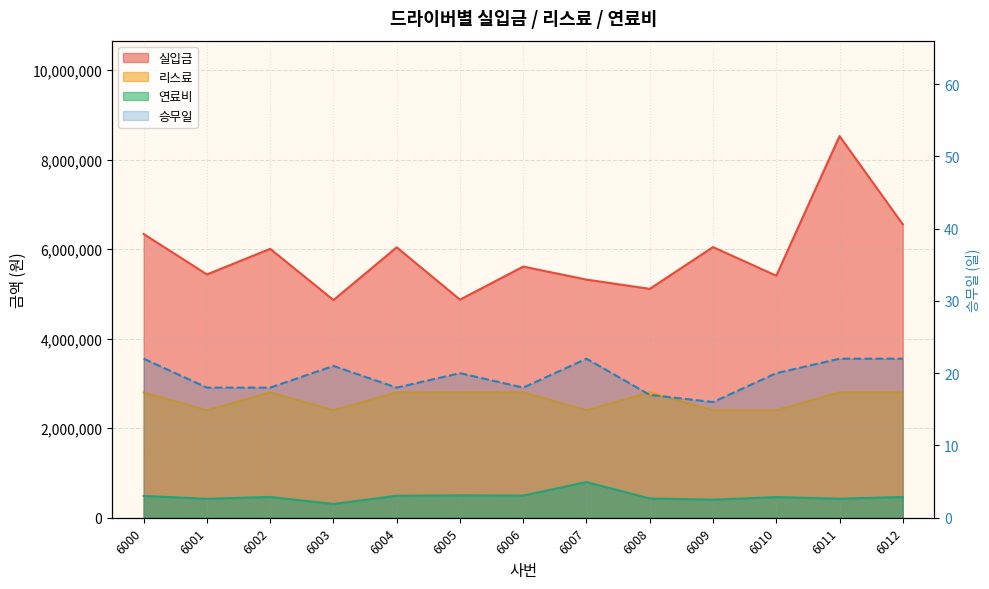

How many series are shown in this chart?

4